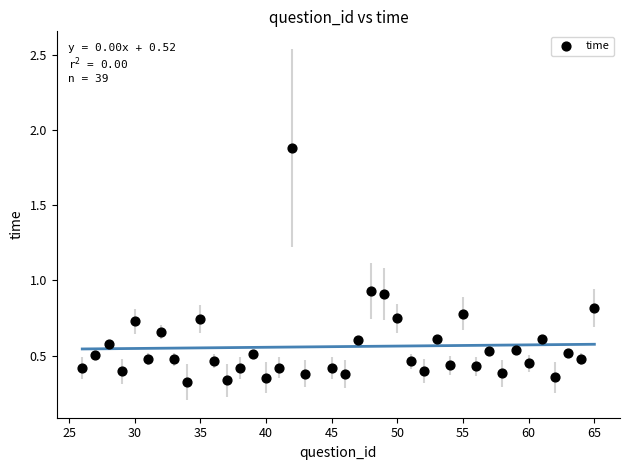

What is the range of Y values (max minus min)?

1.6